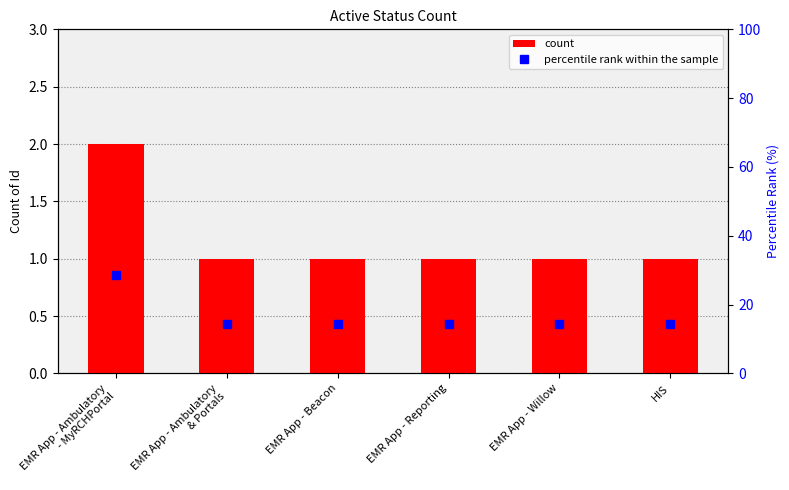

What is the sum of the count values at EMR App - Willow and EMR App - Beacon?

2